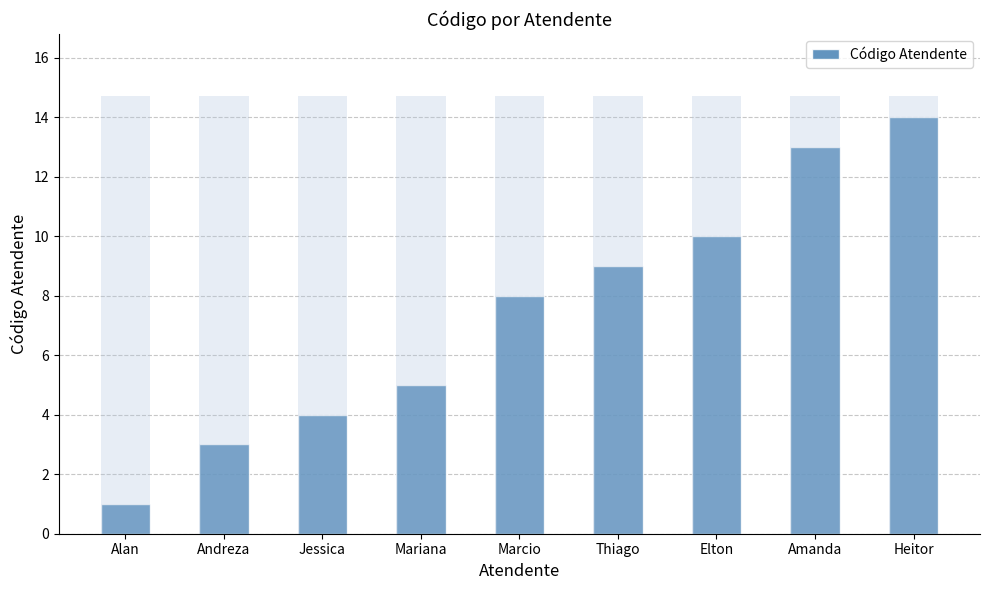

At which label does the data first exceed 8?

Thiago